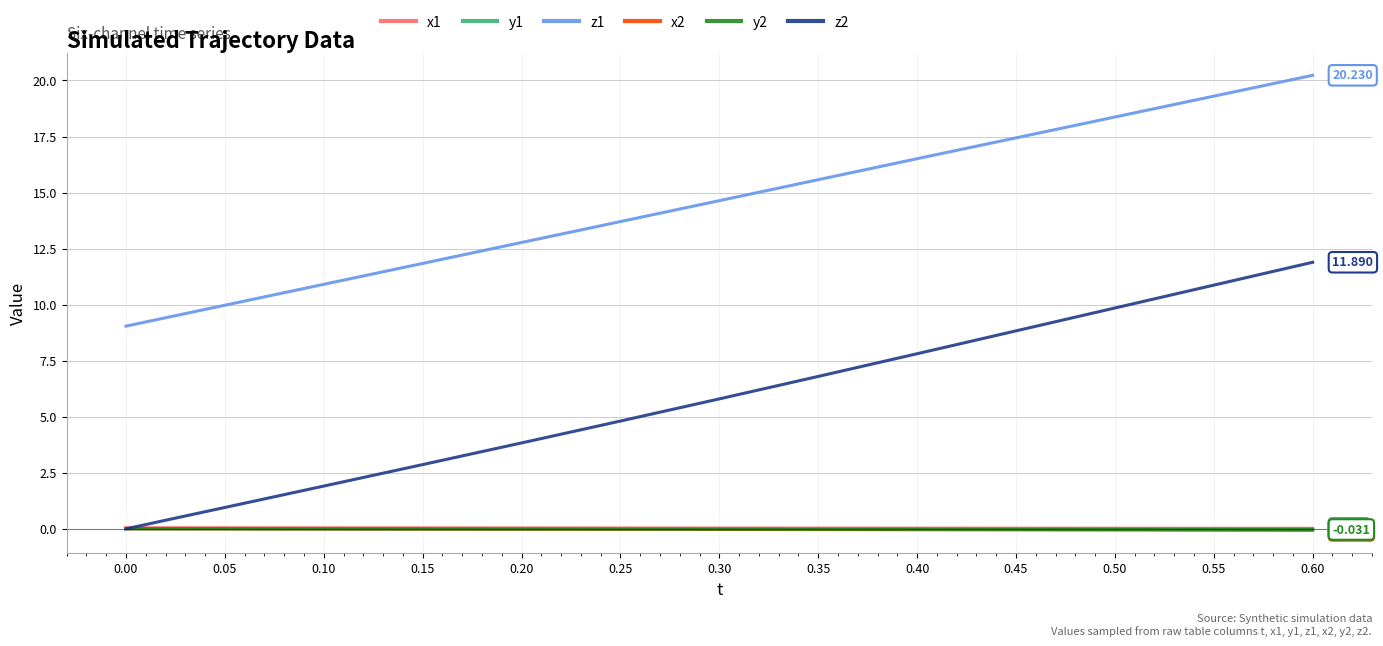

True or false: z1 and y1 intersect in this chart.

False